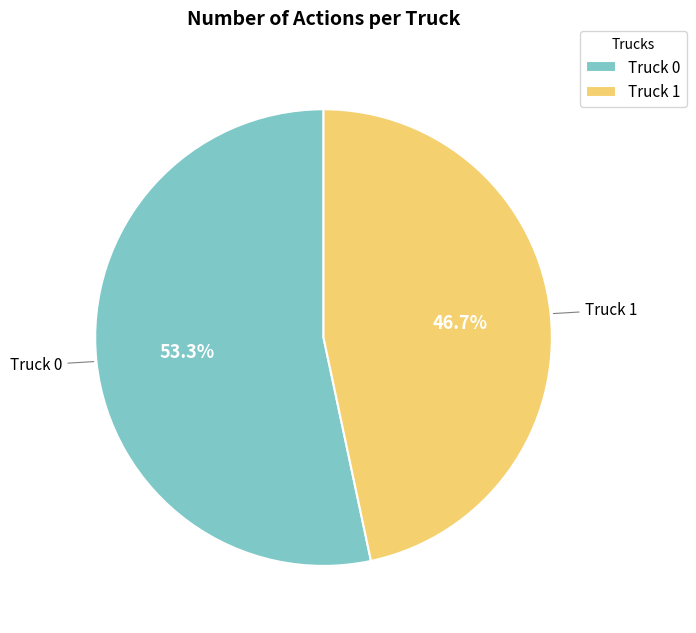

How many slices are in this pie chart?

2